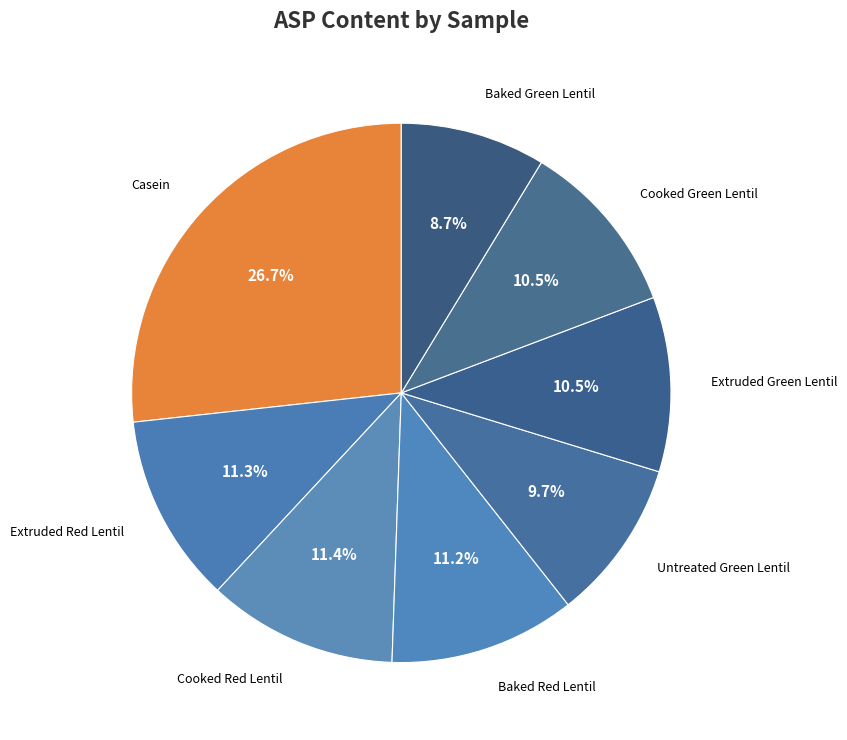

How much of the chart is everything except Extruded Green Lentil?

89.5%